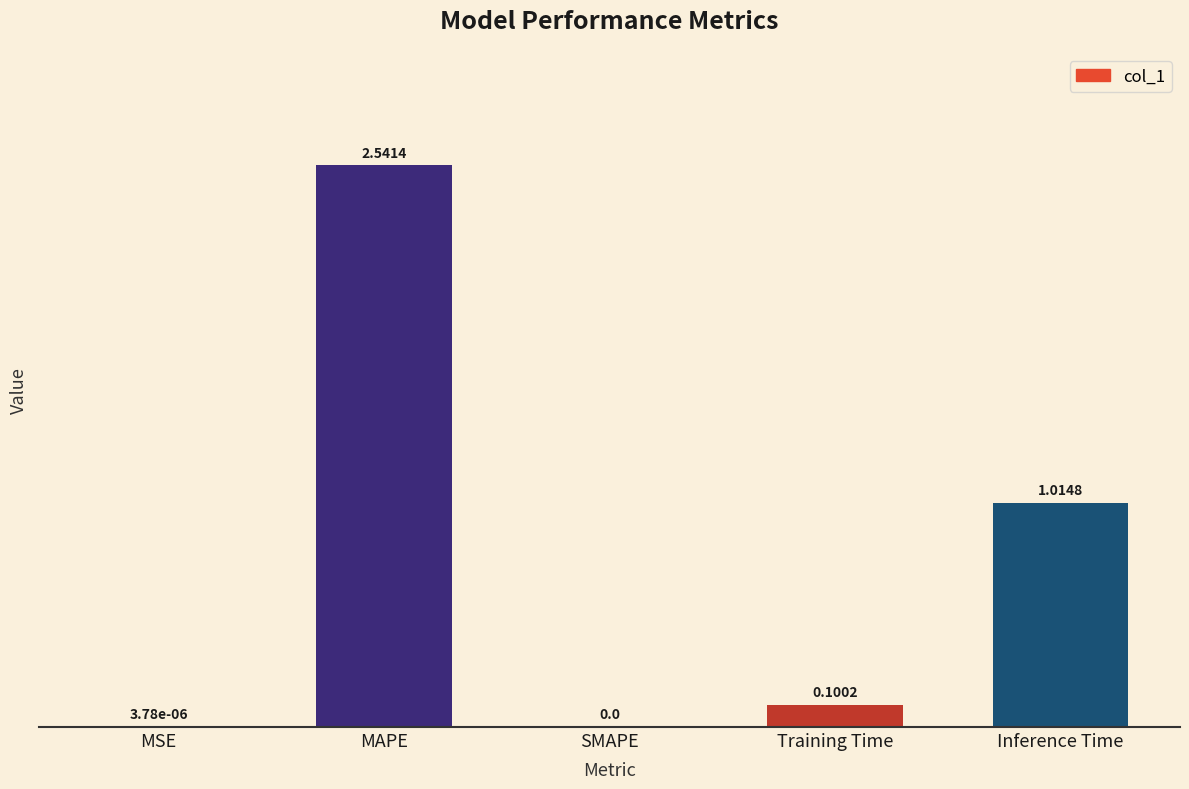

Is it true that the value at SMAPE is 0.0?

True